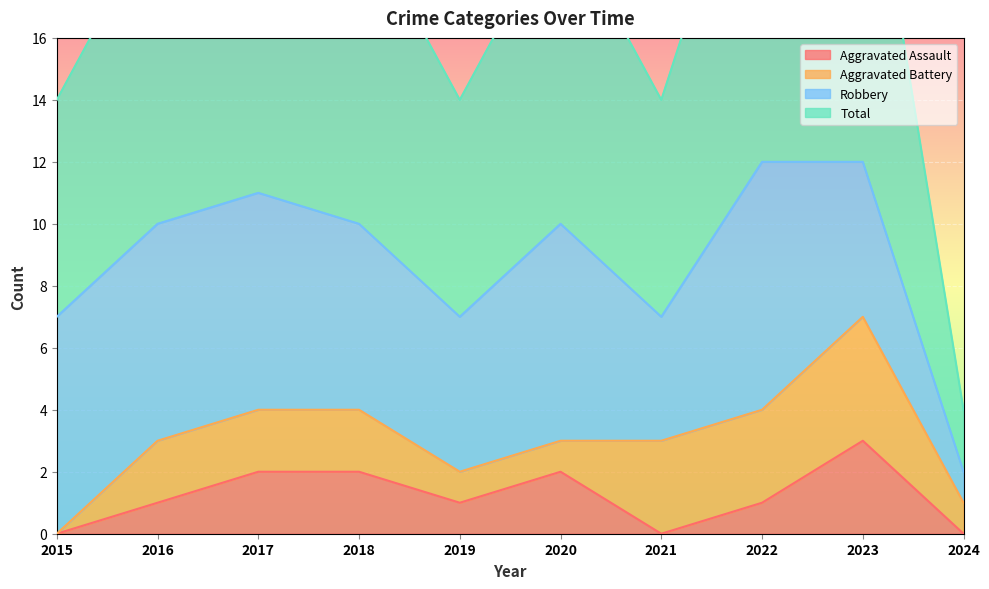

What is the value of the Total point at the 3rd from the left?

11